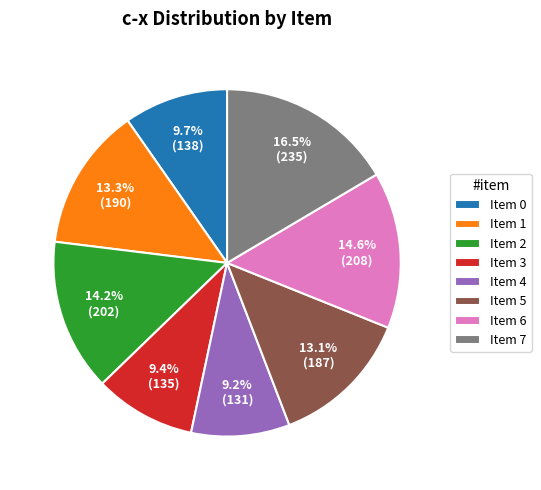

Which has a higher value, Item 5 or Item 6?

Item 6